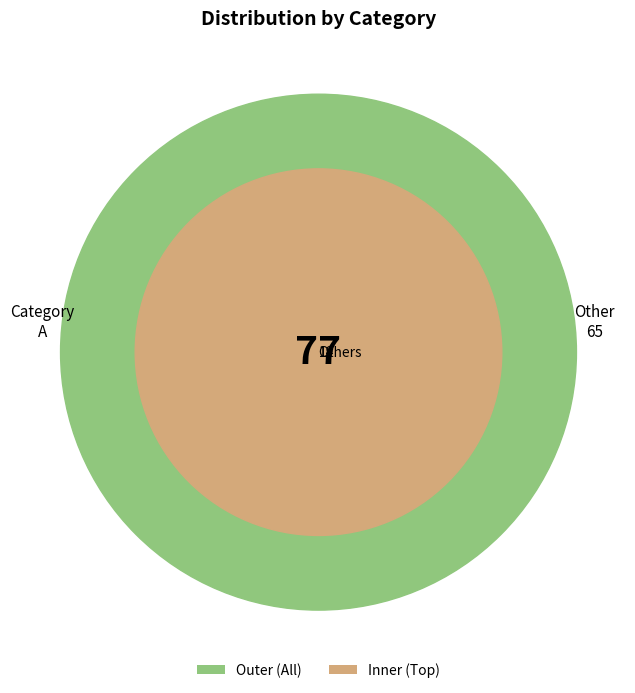

What percentage is the 19 slice, to the nearest percent?

8%